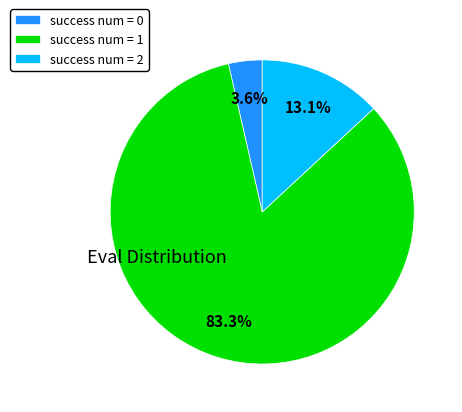

Which has a higher value, success num = 0 or success num = 2?

success num = 2